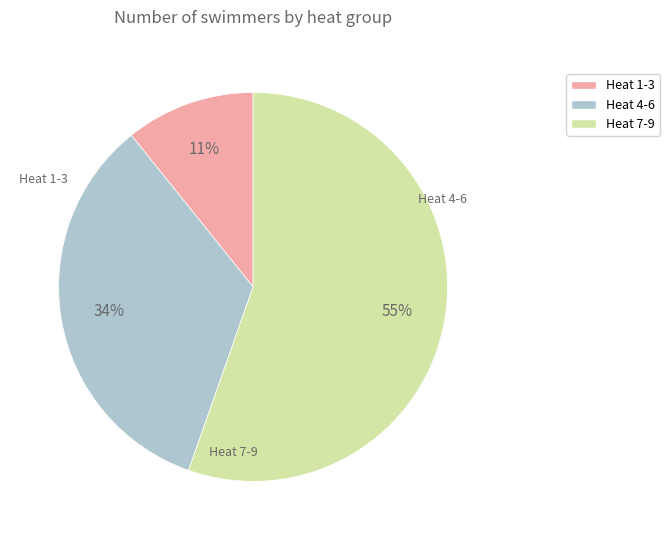

The Heat 1-3 slice represents 18% of the pie. True or false?

False